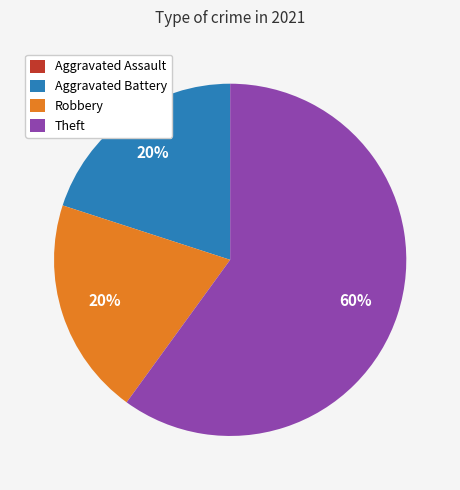

Combined, do Robbery and Theft account for over 50%?

Yes